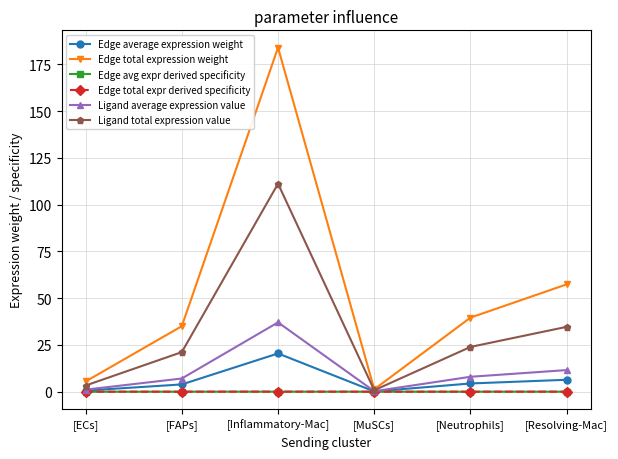

The value of Edge average expression weight at [Inflammatory-Mac] is 33.8. True or false?

False